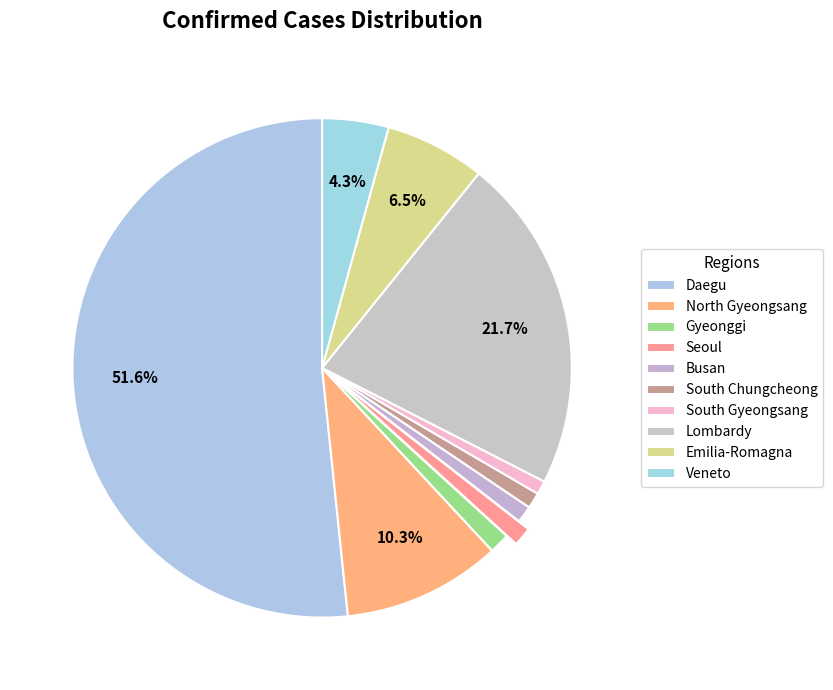

What is the largest slice in the pie chart?

Daegu